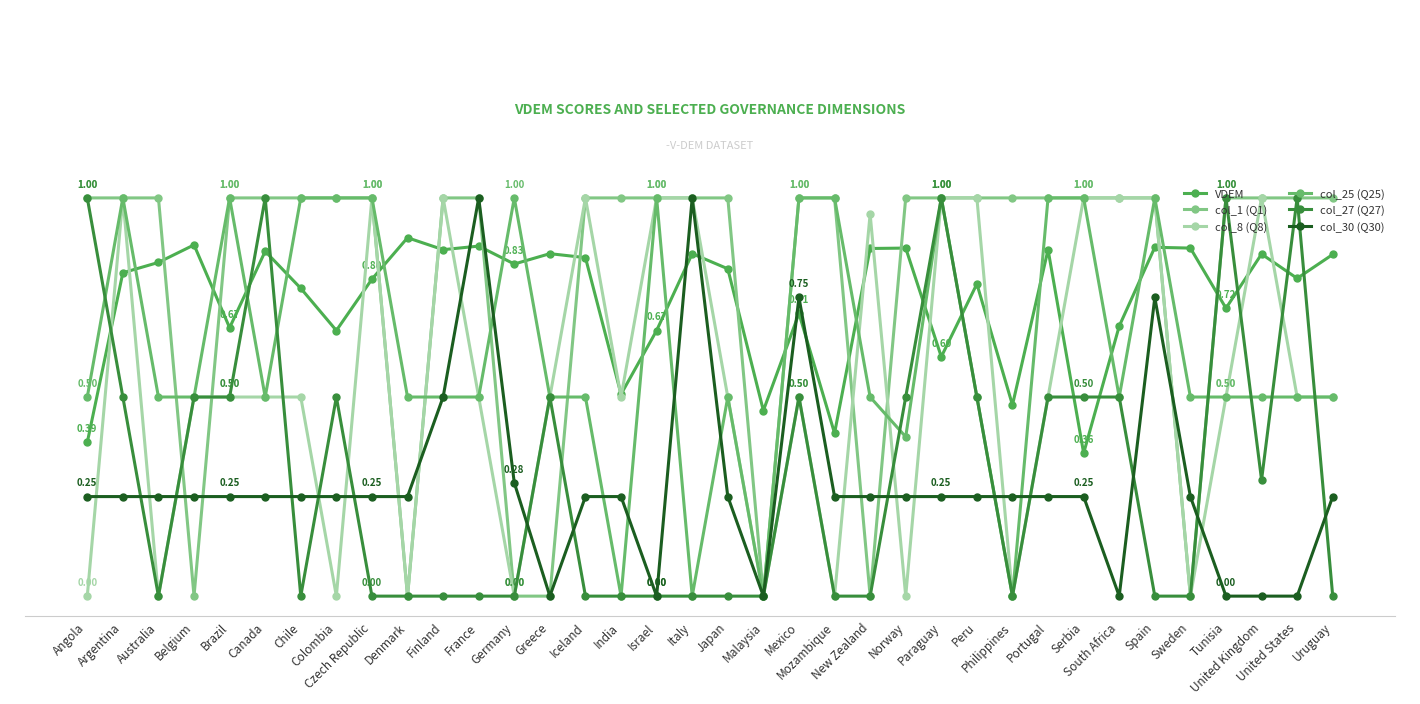

Which has a higher value, Argentina or Germany?

Germany